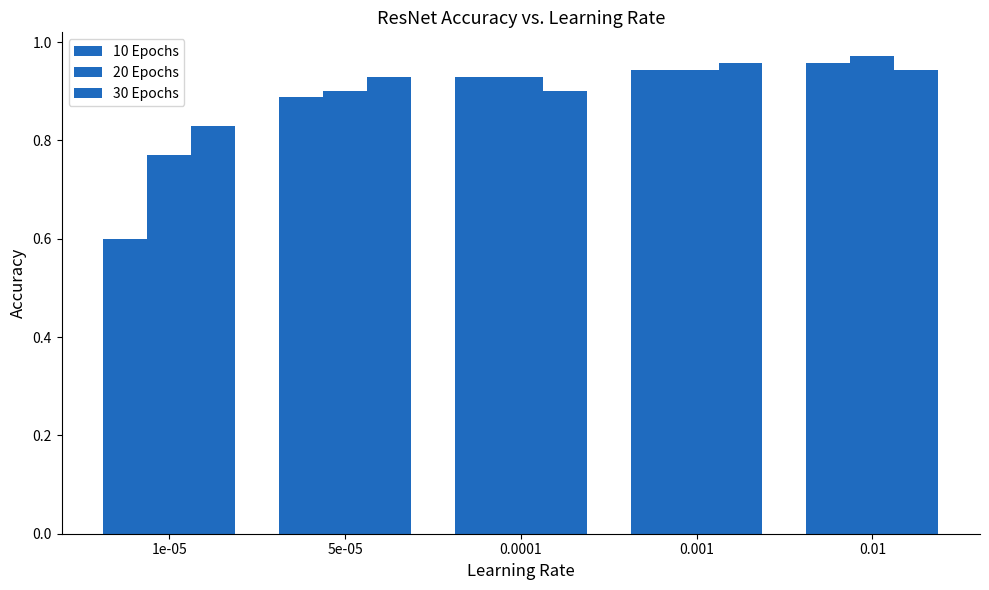

Which series has the largest total across all categories?

30 Epochs